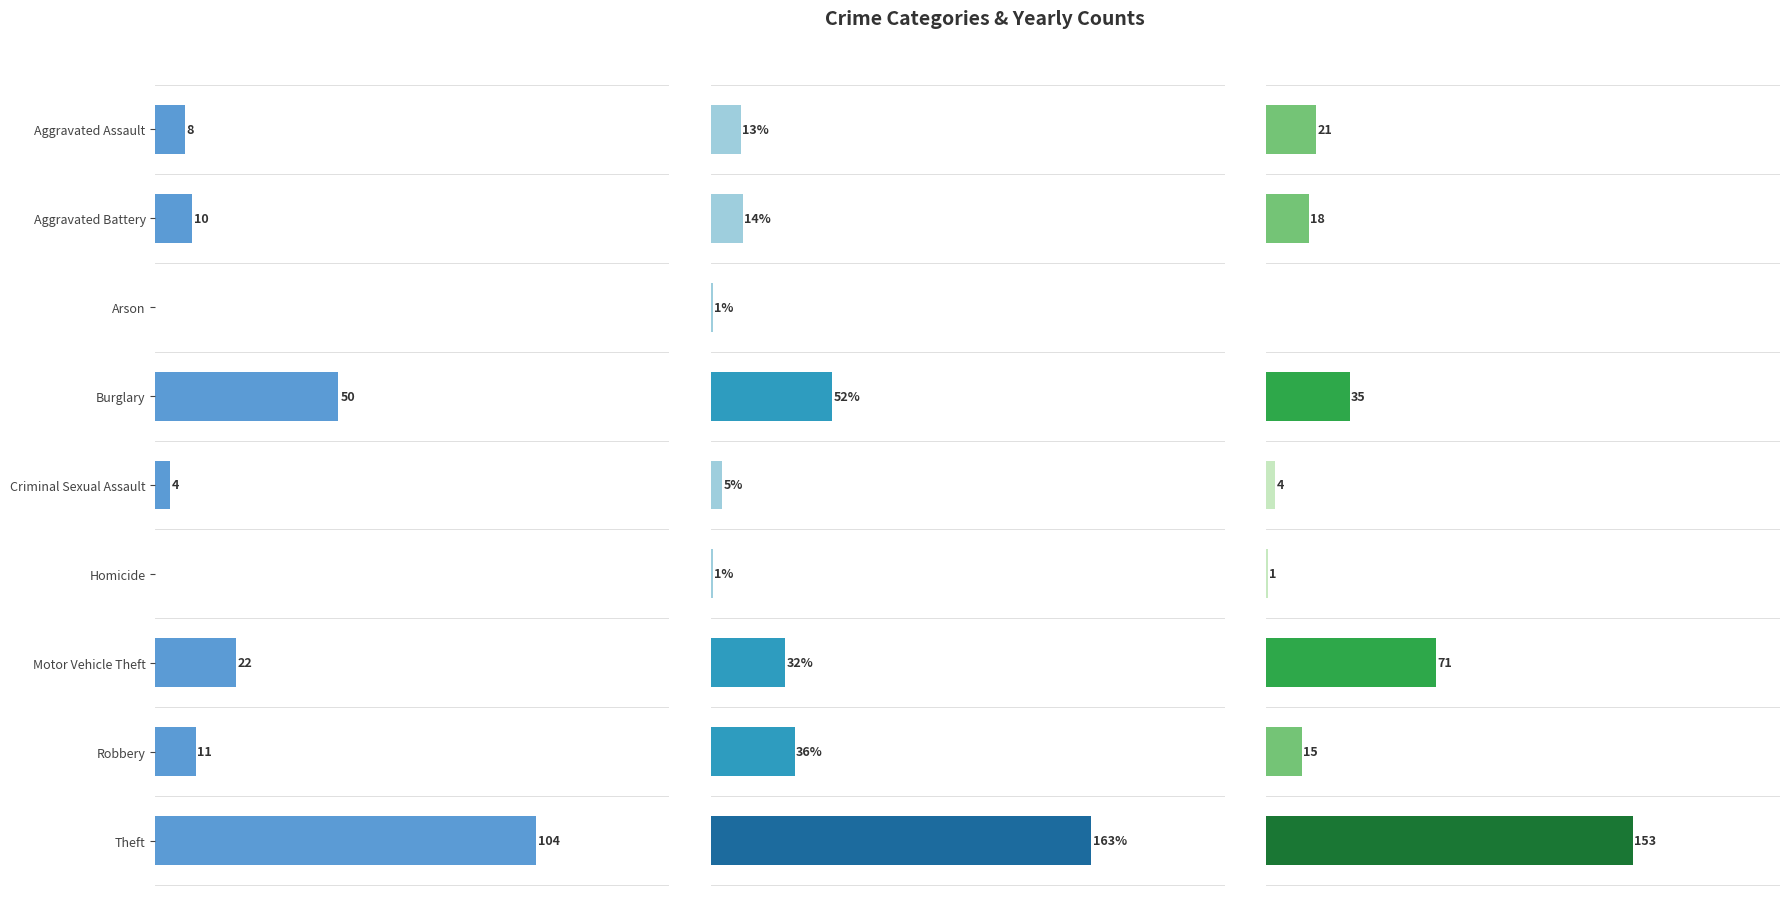

Rank the series by their maximum value, from highest to lowest.

2018, 2017, 2015